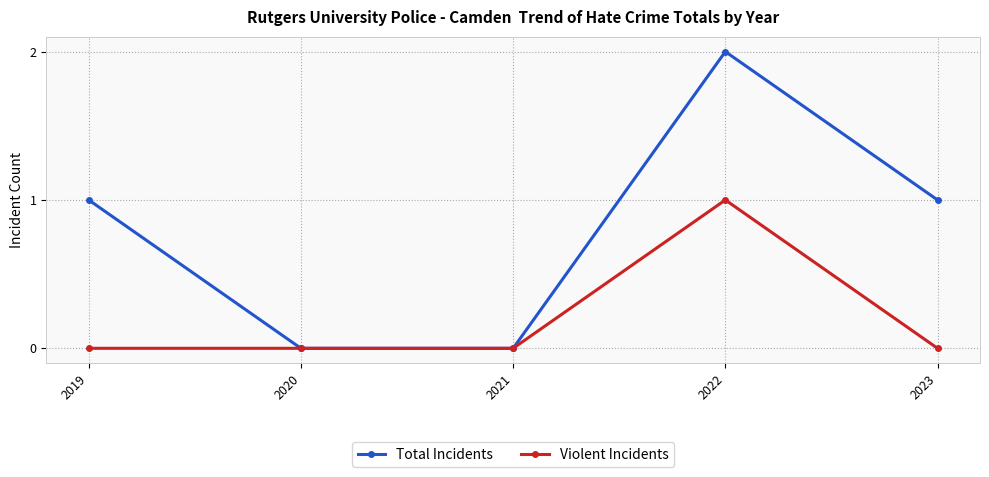

Reading left to right, list all the values displayed in this chart.

Total Incidents: 2019=1	2020=0	2021=0	2022=2	2023=1
Violent Incidents: 2019=0	2020=0	2021=0	2022=1	2023=0